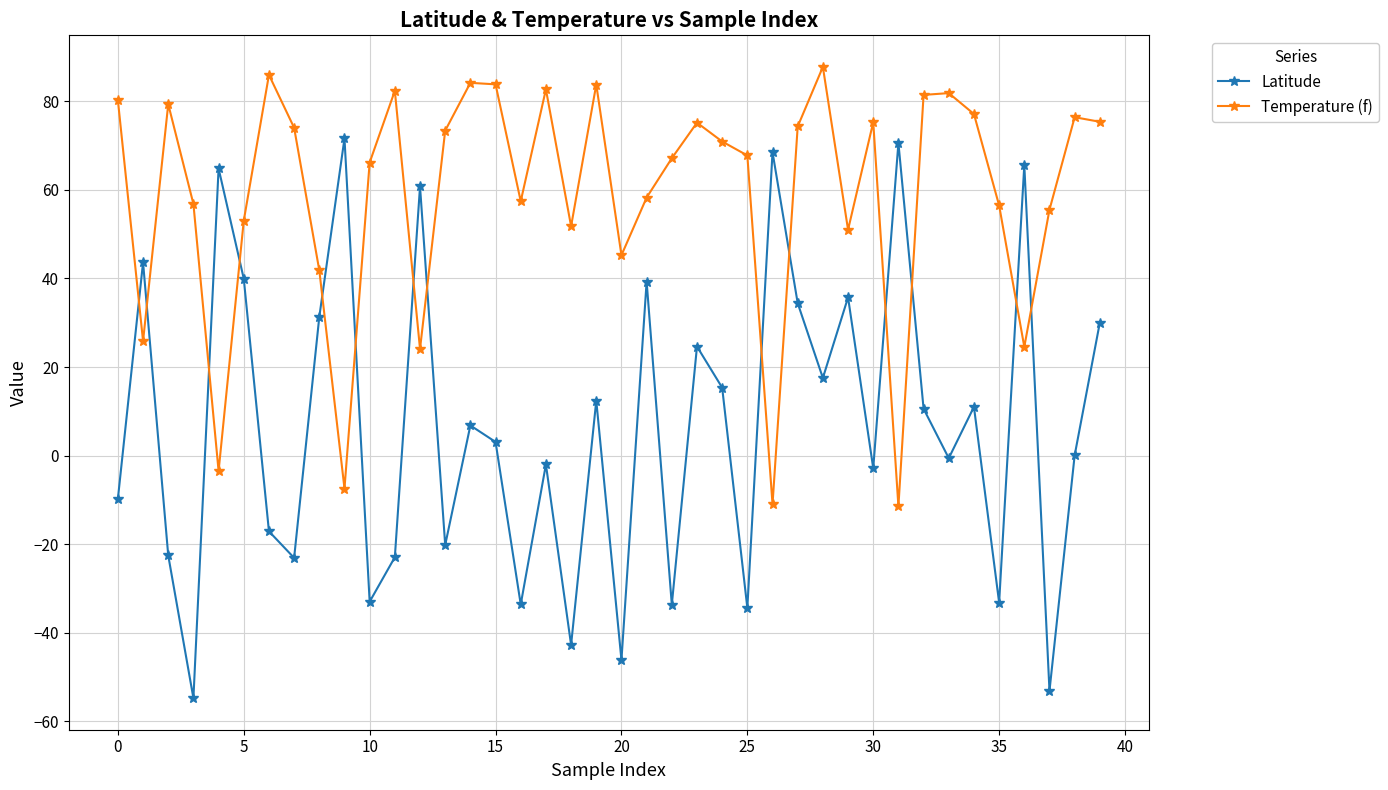

What are all the series names shown in the legend?

Latitude, Temperature (f)